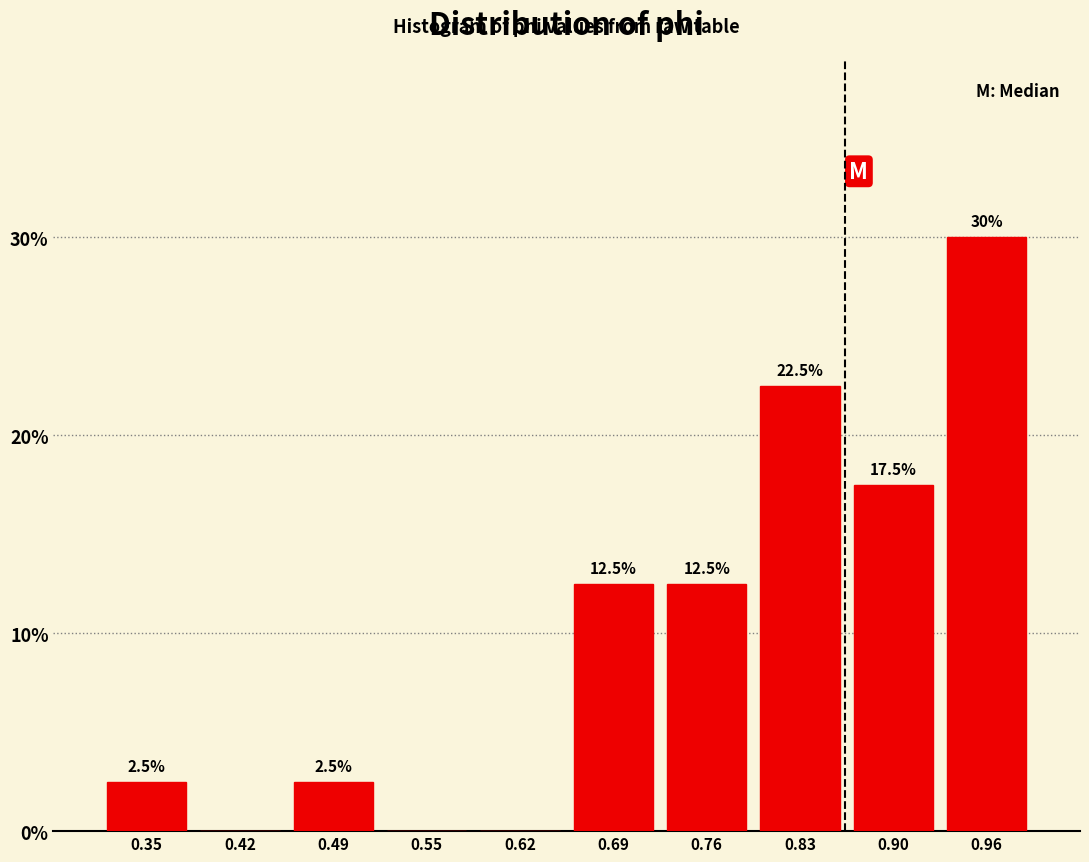

Over which range of the x-axis is the bar tallest?

0.93 to 1.00